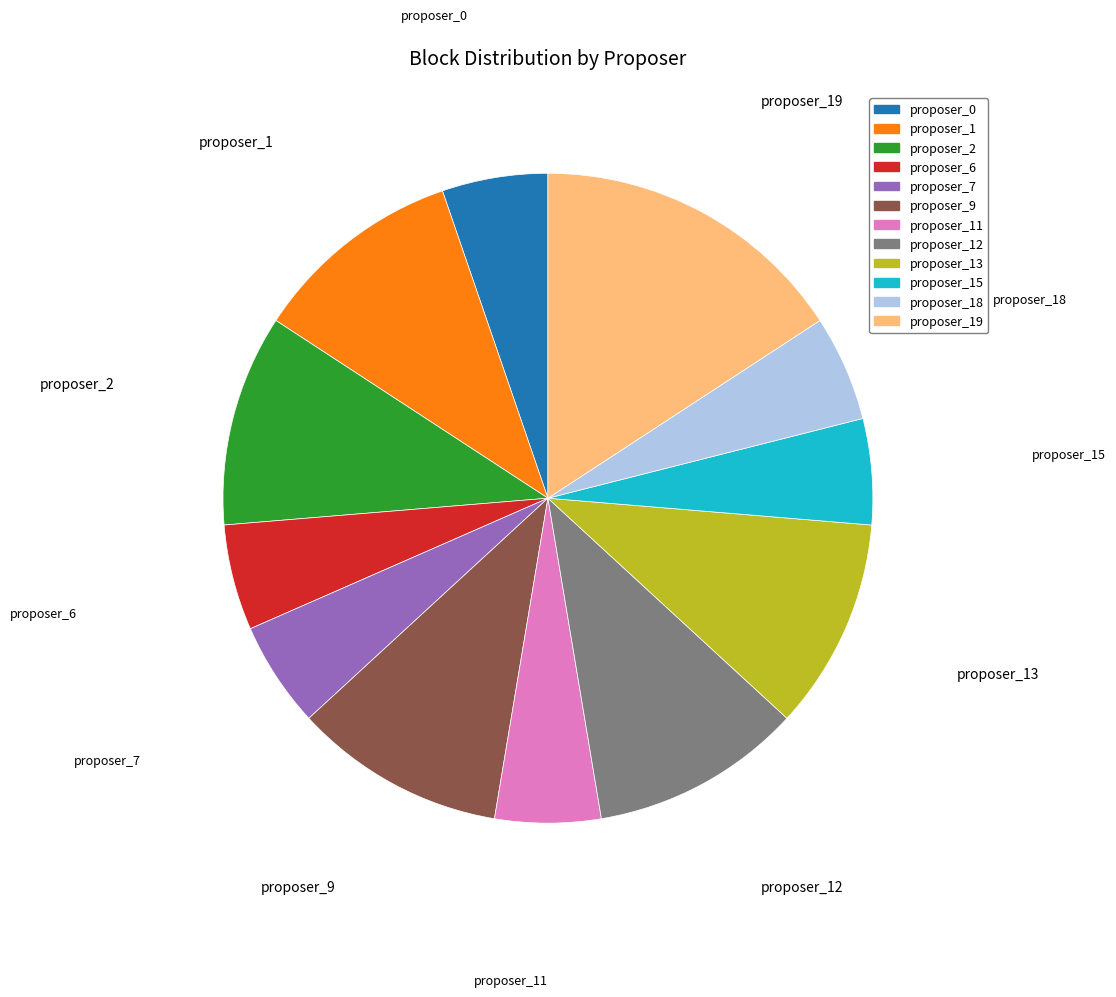

Between proposer_18 and proposer_13, which is larger?

proposer_13